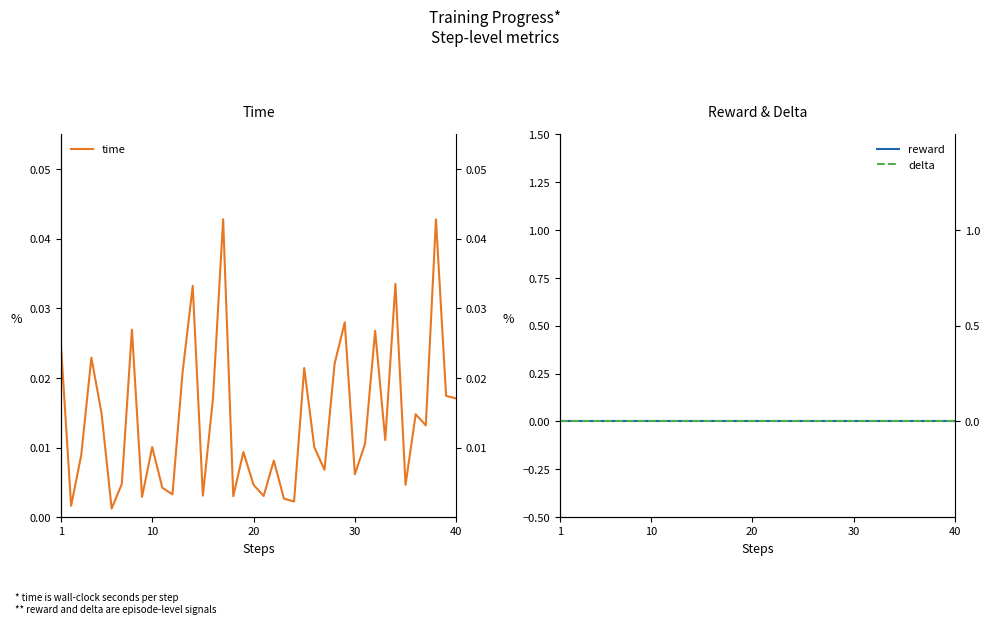

At how many categories does at least one series exceed 0?

40